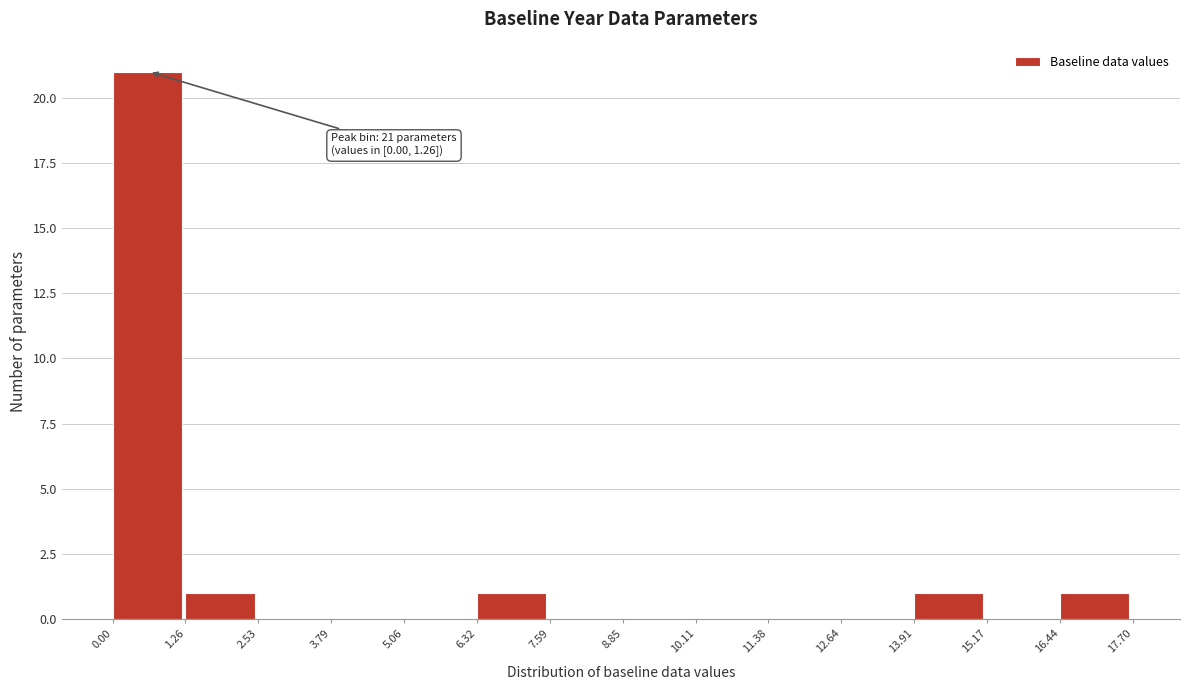

Which range on the x-axis has the tallest bar?

0.00 to 1.26